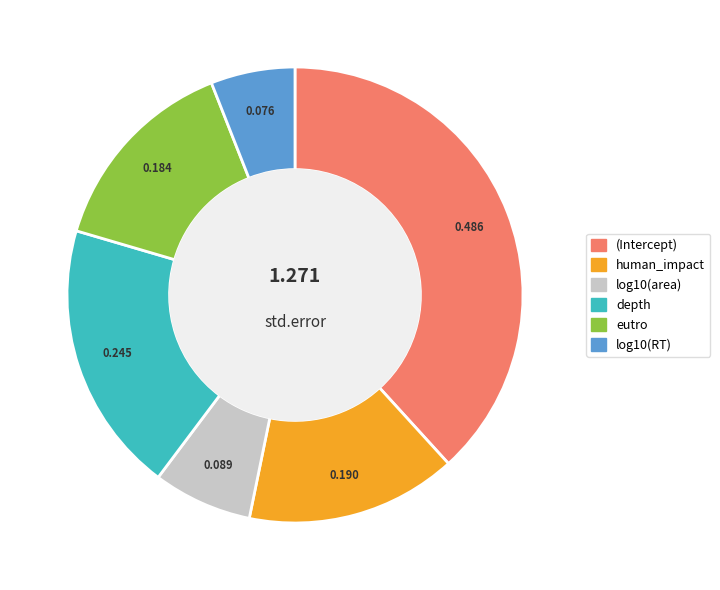

How many slices are in this pie chart?

6